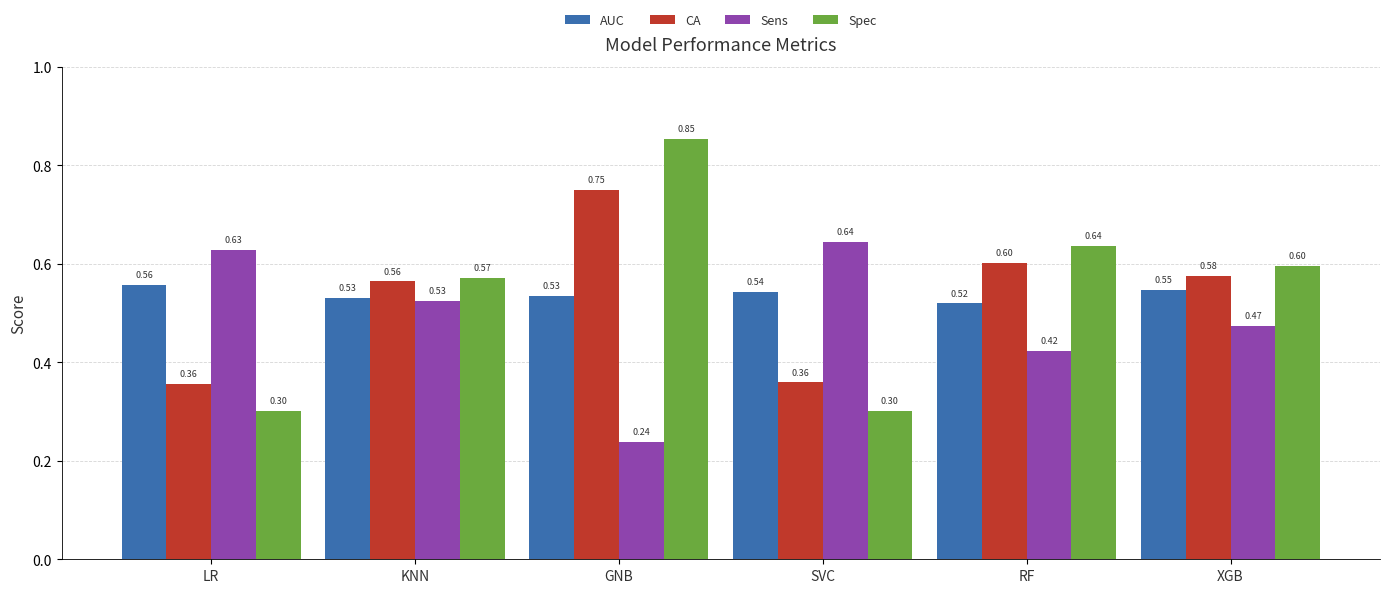

At which category is the sum across all series the highest?

GNB